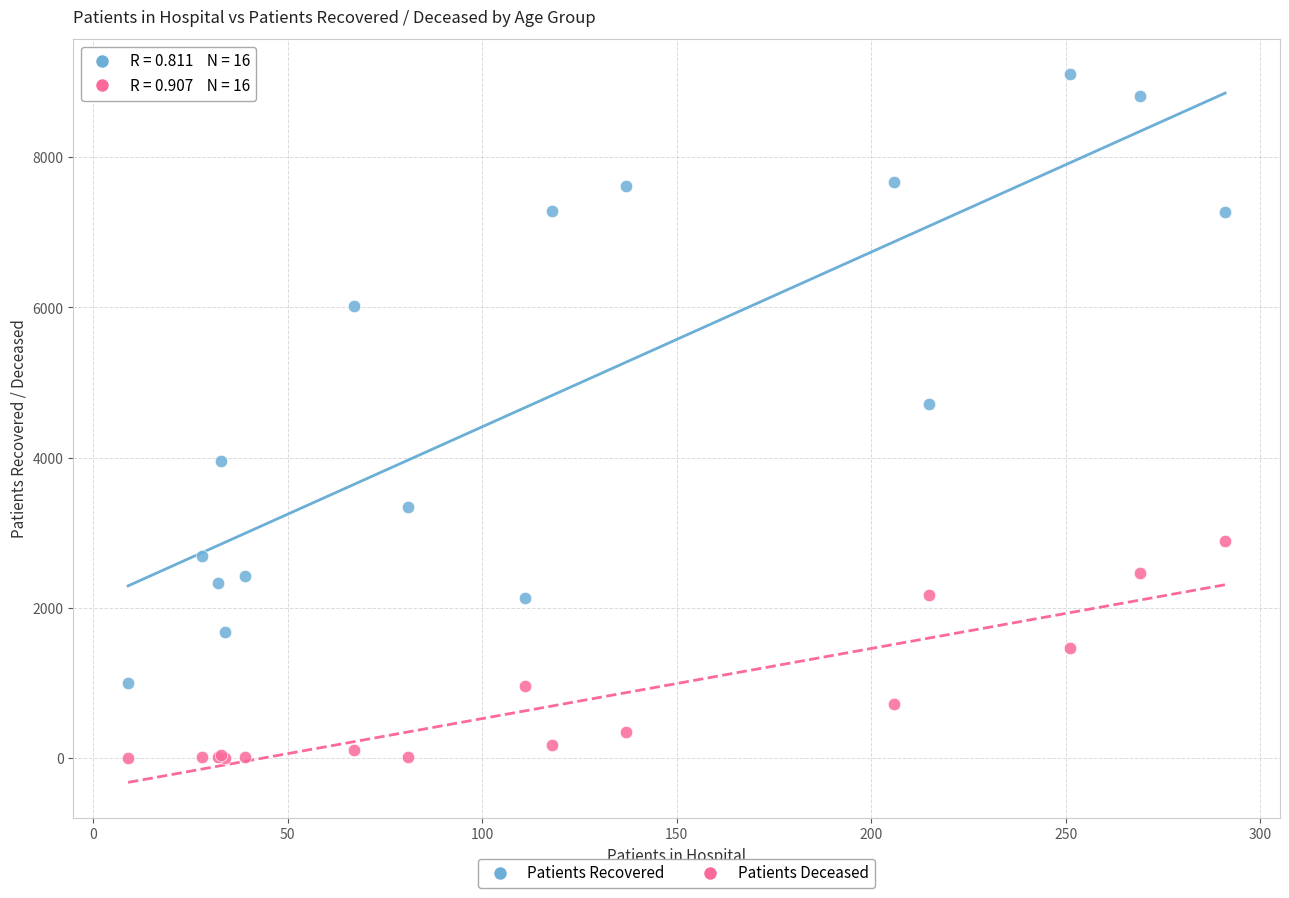

Which series reaches the maximum Y coordinate?

Patients Recovered